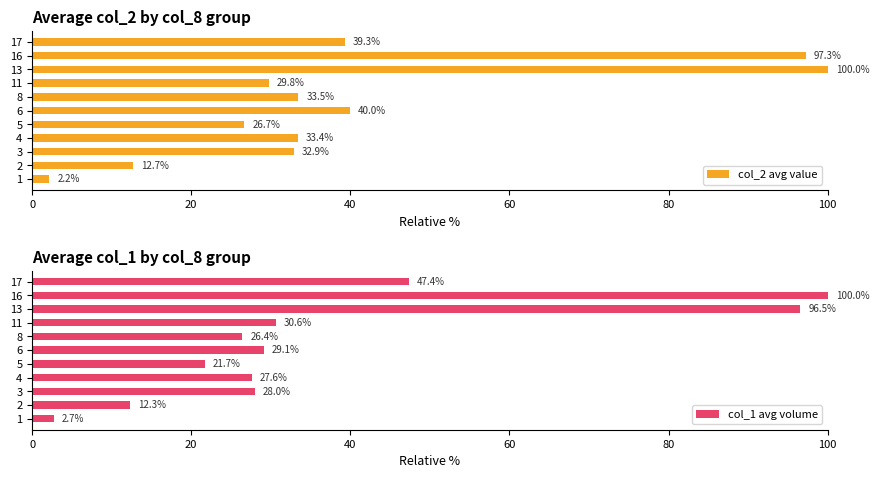

What is the maximum value for col_2 avg value?

100.0